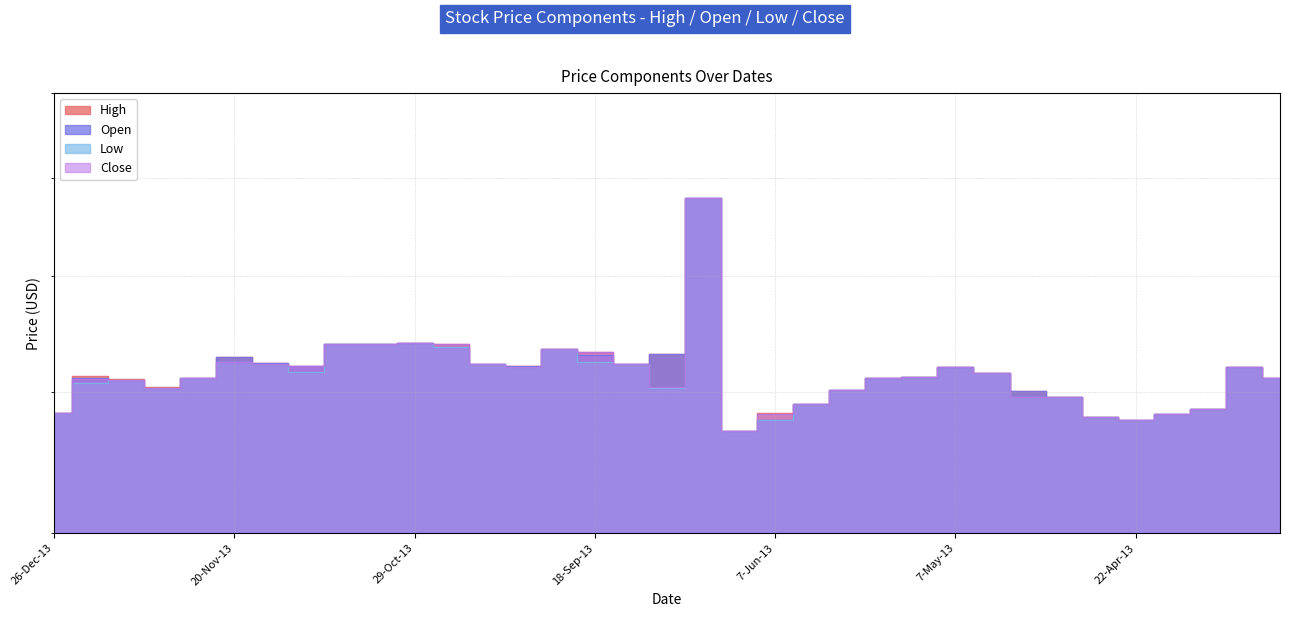

At which category does Low reach its first local valley?

11-Dec-13